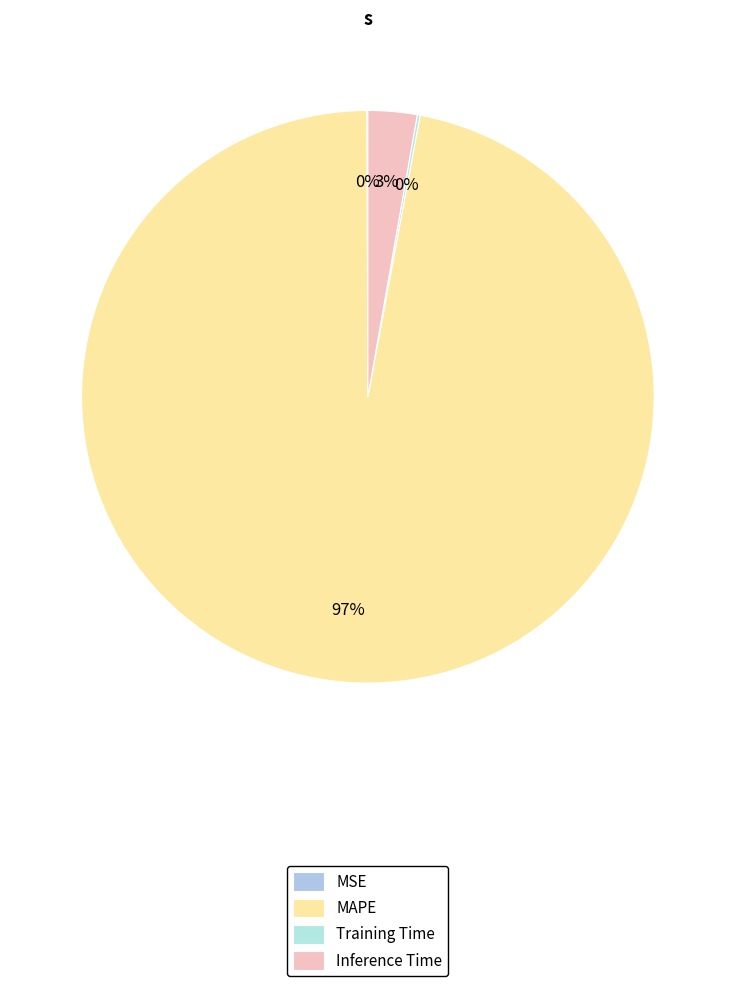

Which has a higher value, Inference Time or MAPE?

MAPE